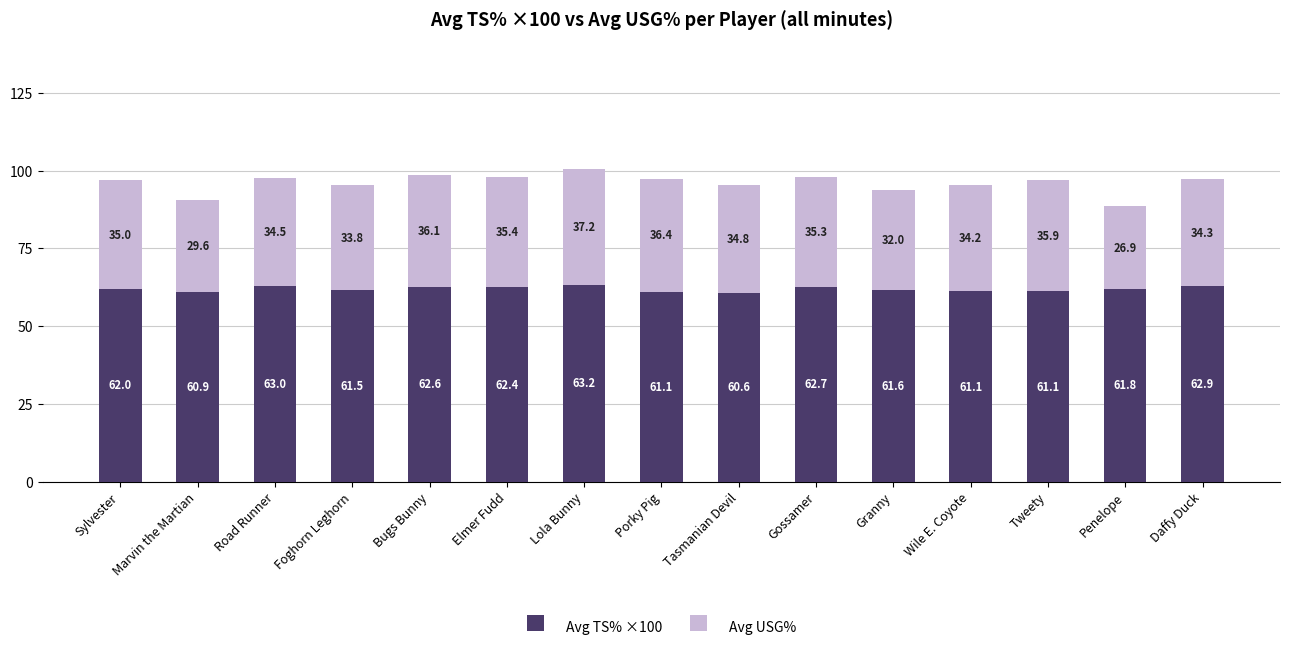

What is the total value across all series at Tasmanian Devil?

95.4